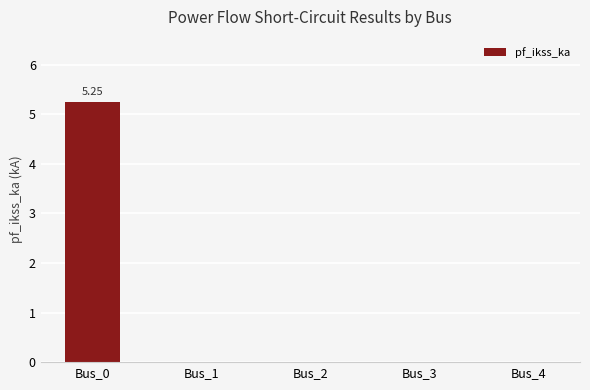

How many distinct data groups are displayed?

1